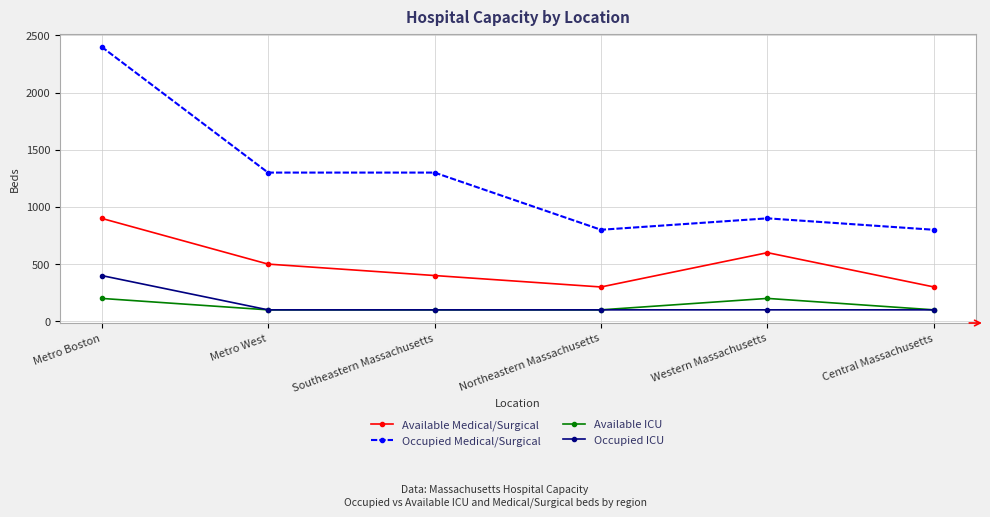

Reading right to left, extract all data points from this chart.

Available Medical/Surgical: 300	600	300	400	500	900
Occupied Medical/Surgical: 800	900	800	1300	1300	2400
Available ICU: 100	200	100	100	100	200
Occupied ICU: 100	100	100	100	100	400